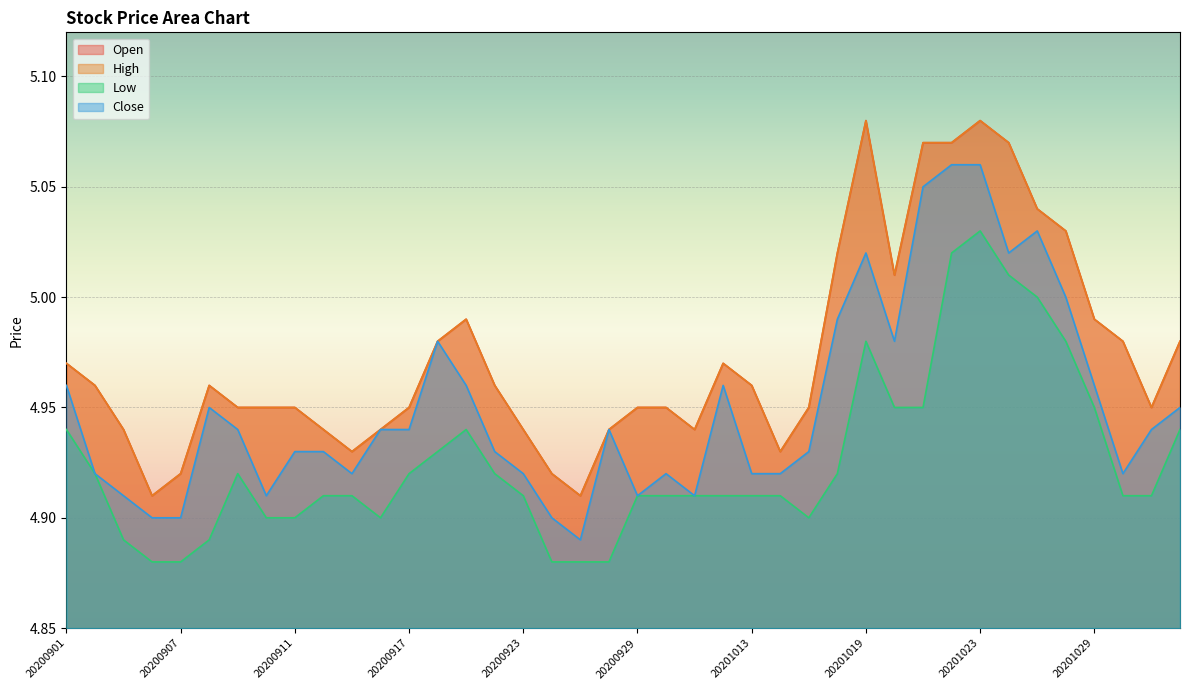

True or false: High and Low intersect in this chart.

False